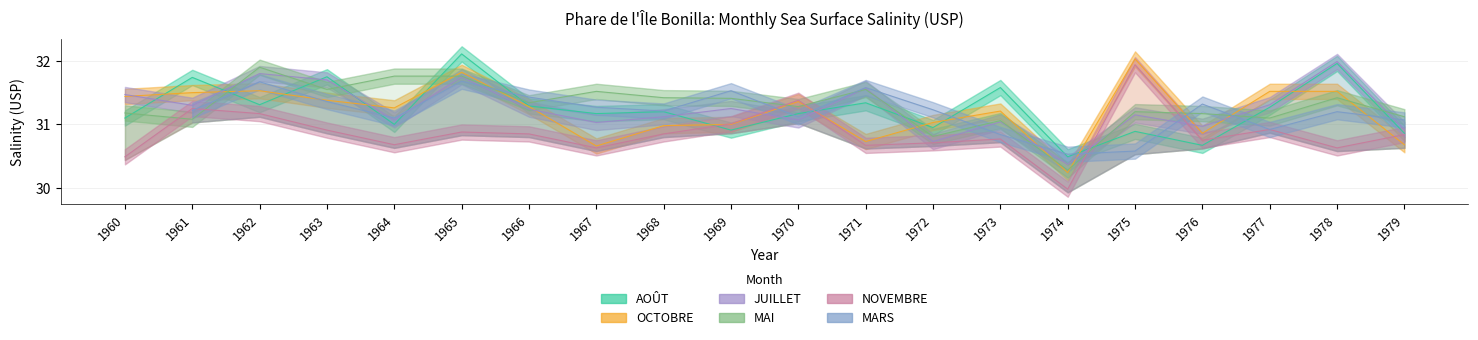

At which category does NOVEMBRE reach its first local peak?

1961